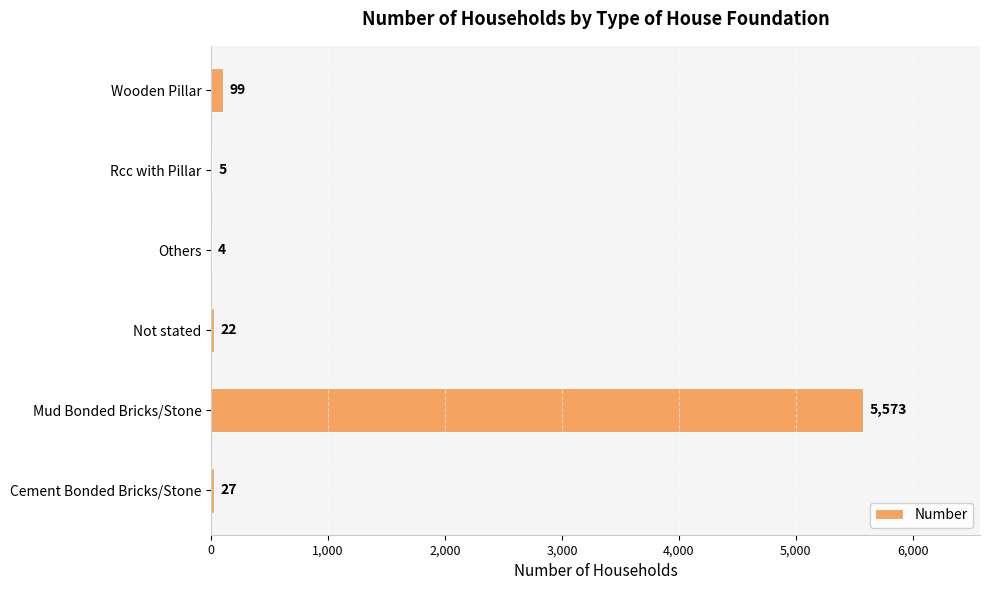

Reading bottom to top, what are all the values shown in this chart?

Cement Bonded Bricks/Stone=27	Mud Bonded Bricks/Stone=5573	Not stated=22	Others=4	Rcc with Pillar=5	Wooden Pillar=99